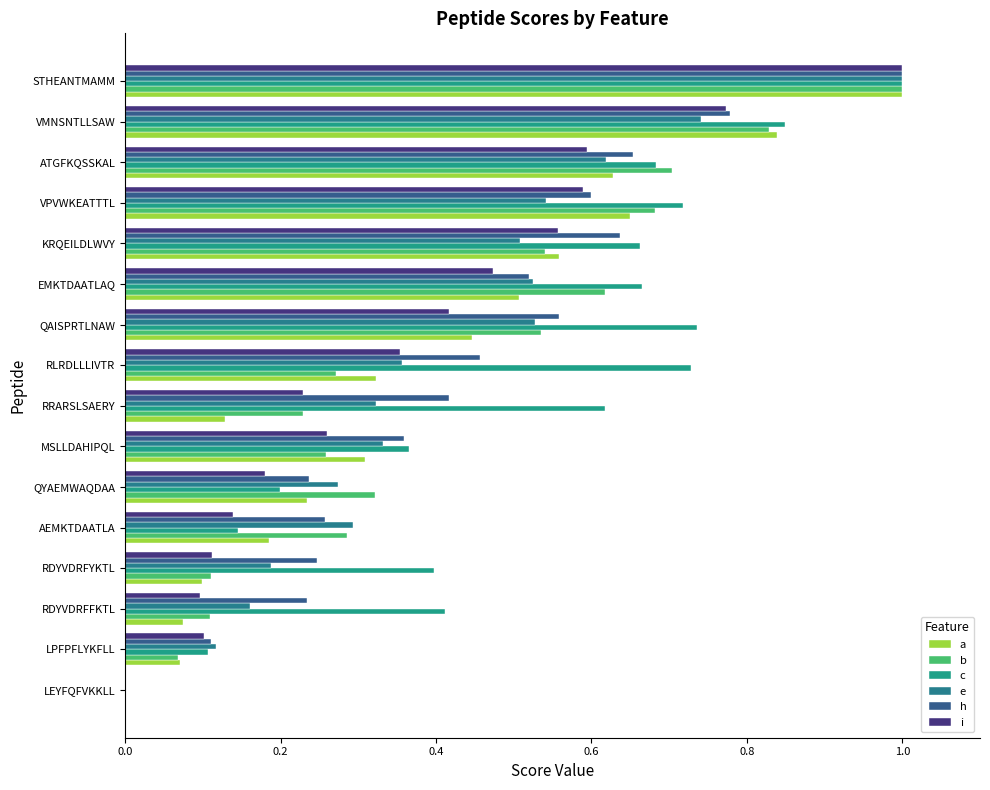

How many data points does each series have?

16